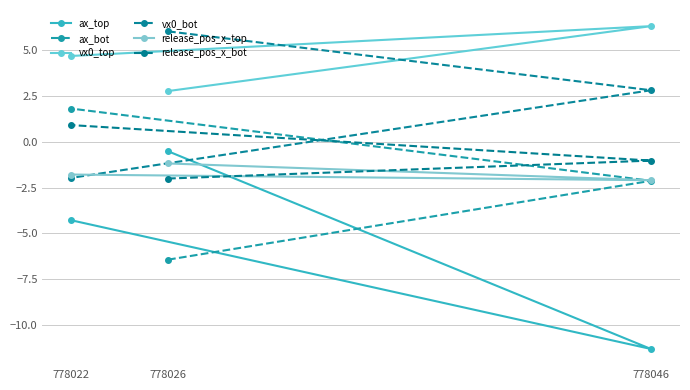

The value of ax_bot at 778022 is 1.8. True or false?

True